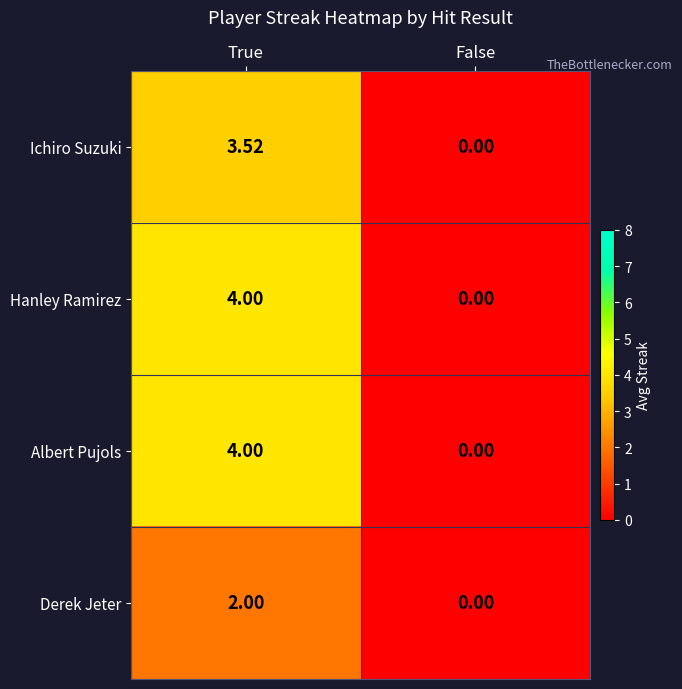

List the labels in order of Ichiro Suzuki value, largest first.

True, False